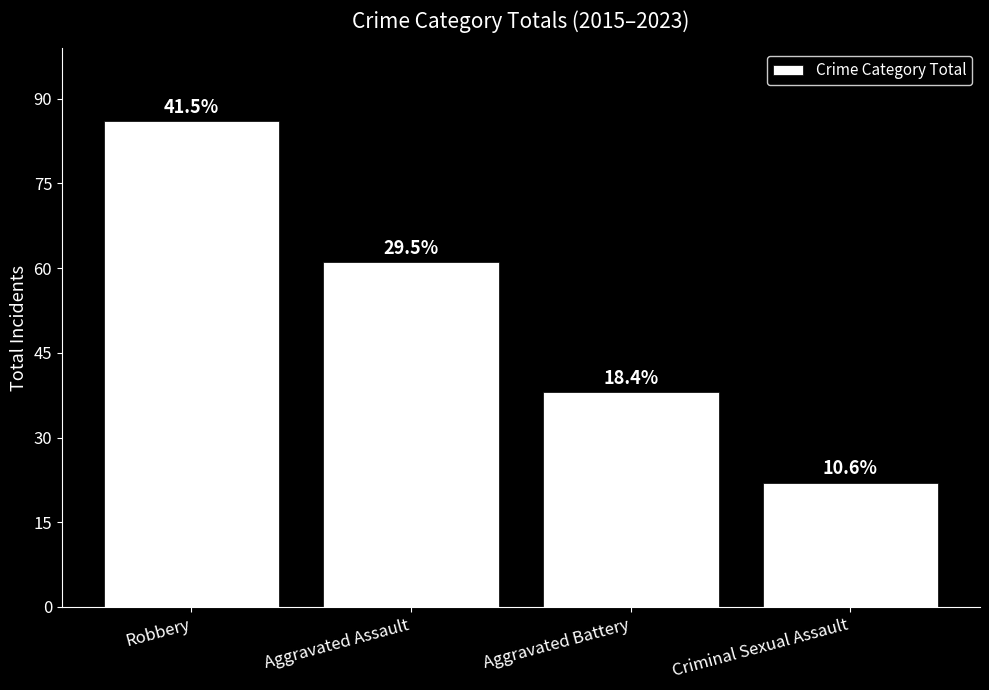

At which label is the value closest to 54?

Aggravated Assault